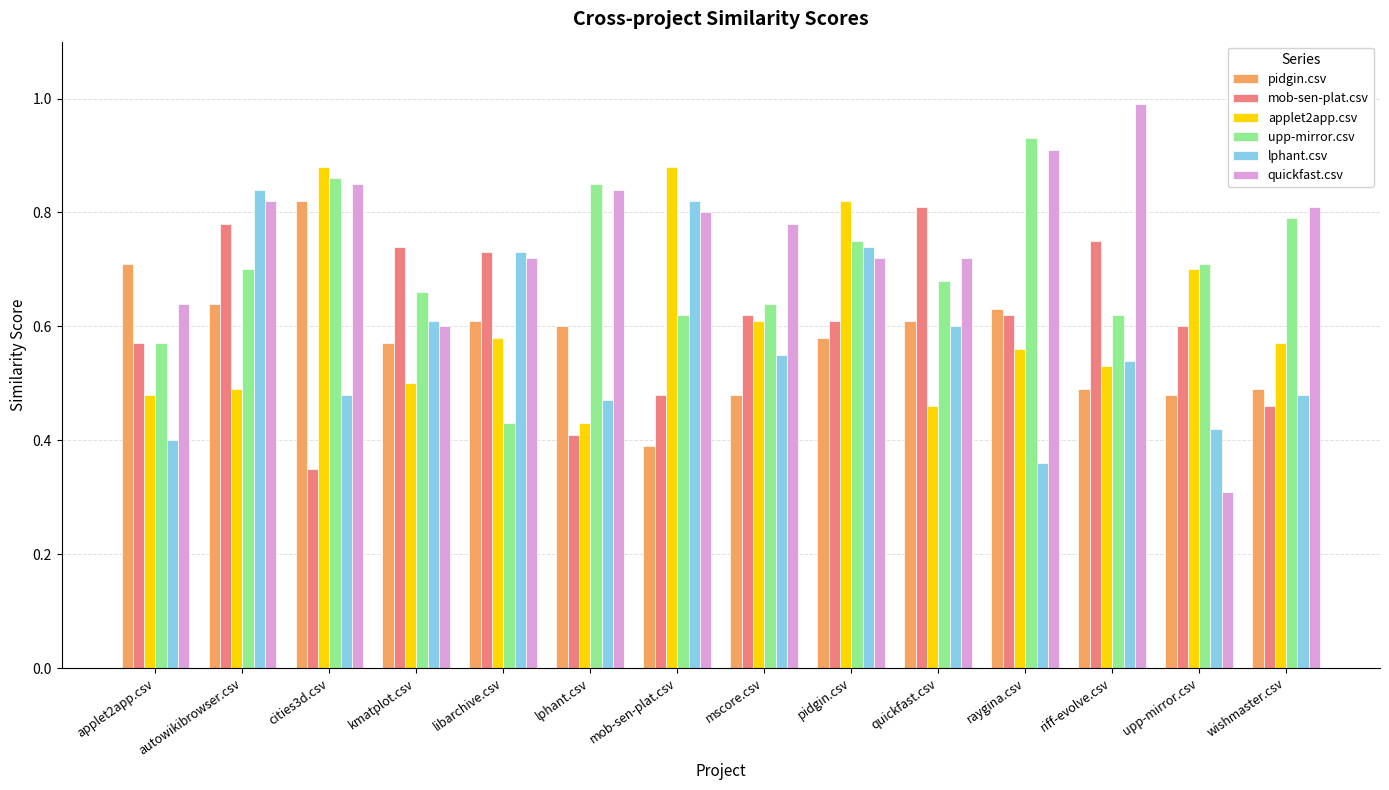

What is the label of the 3rd bar from the right?

riff-evolve.csv